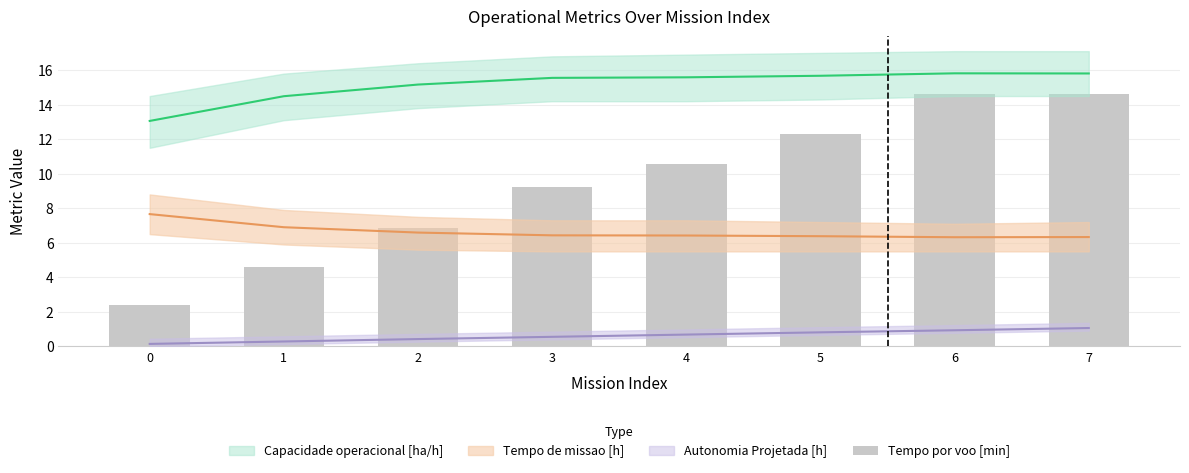

Reading right to left, extract all data points from this chart.

7=14.6	6=14.6	5=12.3	4=10.6	3=9.2	2=6.8	1=4.6	0=2.4